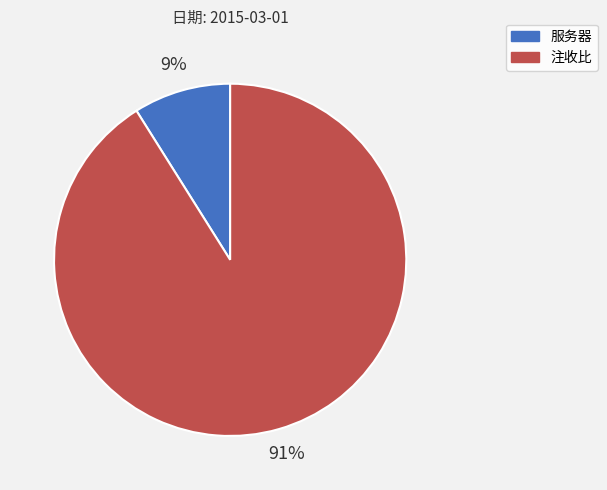

To the nearest percent, what is the average slice percentage?

50%